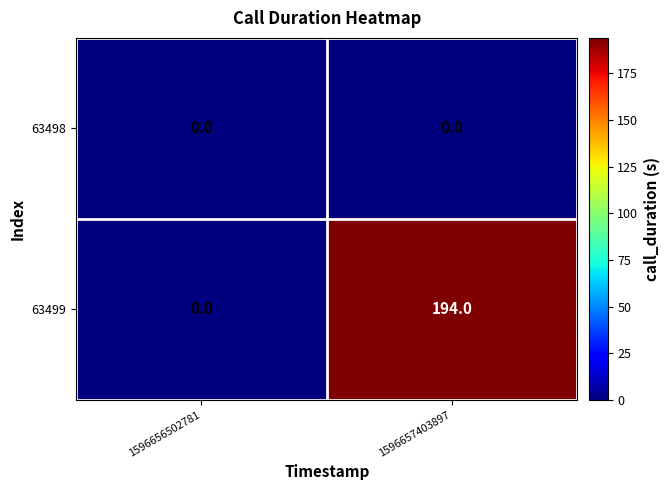

At which label is 63499 closest to 97?

1596656502781